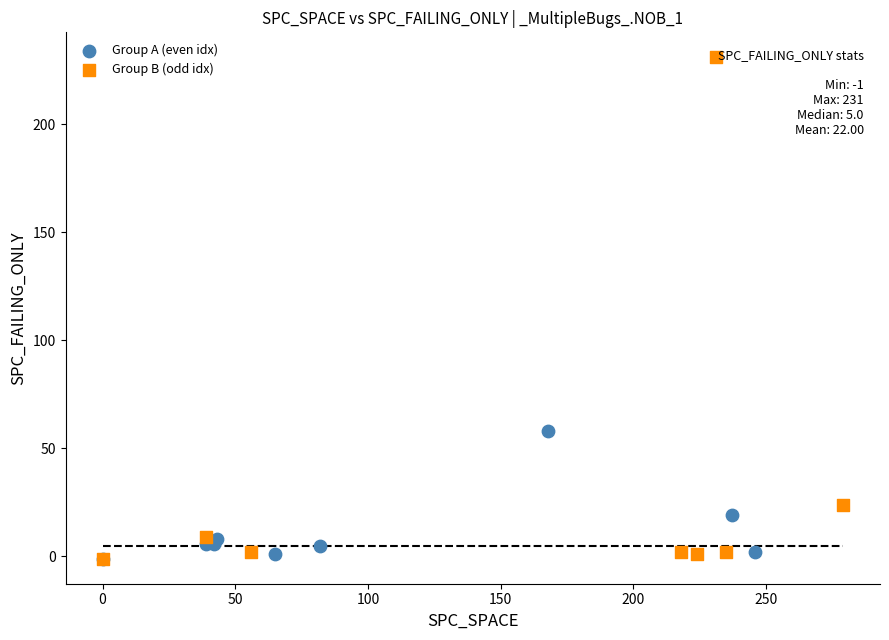

Which series has the widest spread of Y values?

Group B (odd idx)